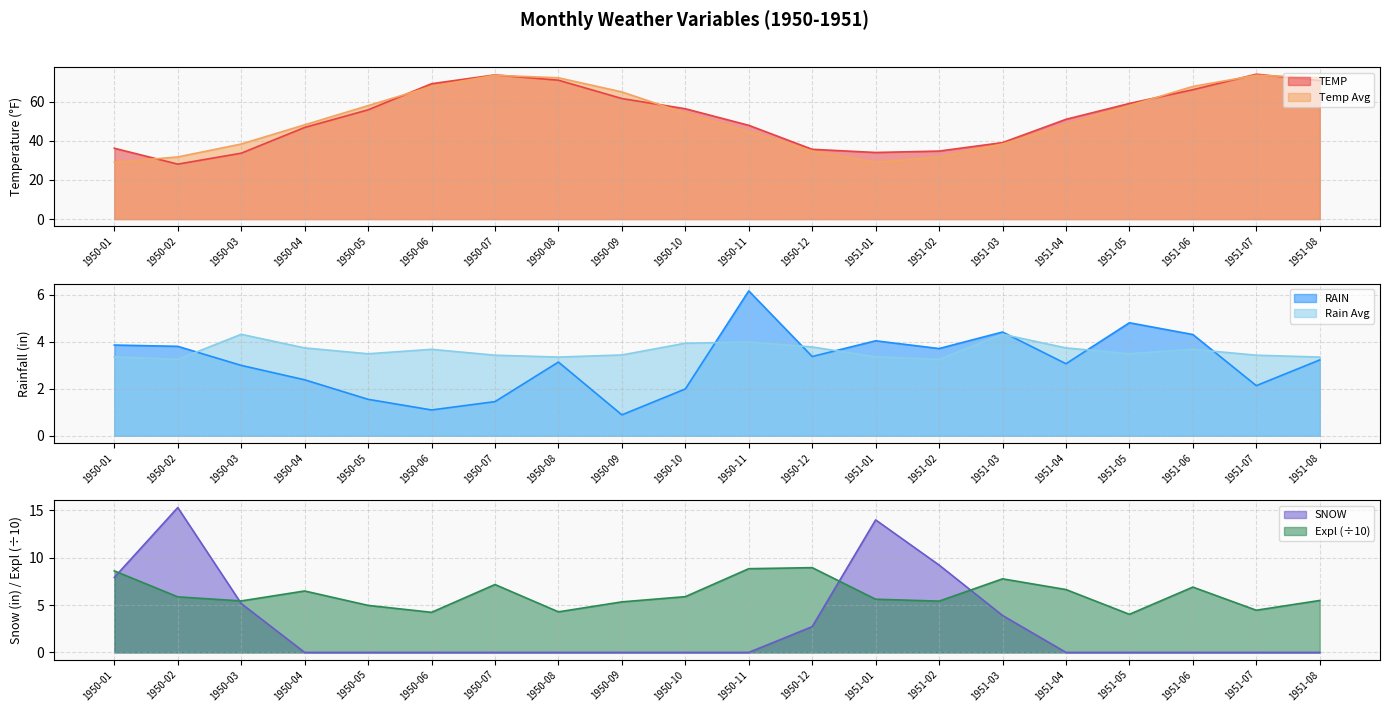

True or false: Expl and TEMP intersect in this chart.

False